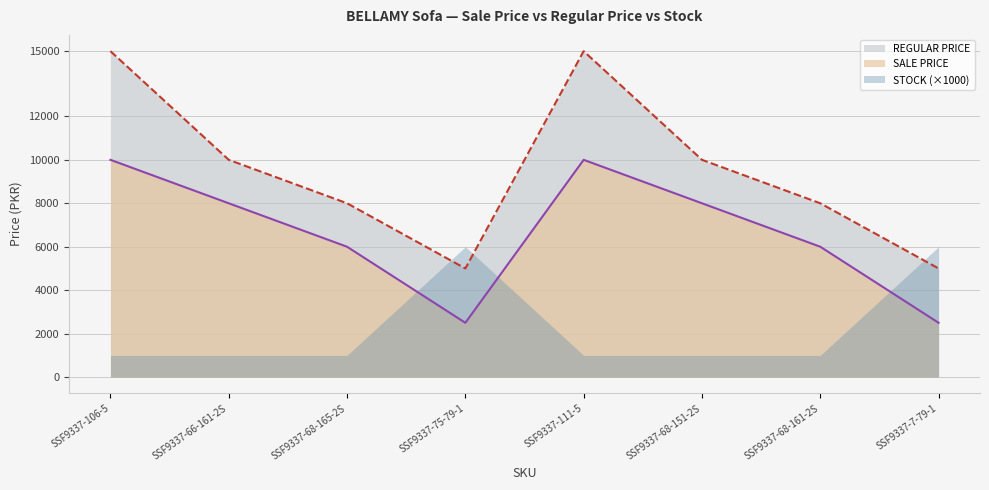

List the series in order of their peak value, lowest first.

STOCK (×1000), SALE PRICE, REGULAR PRICE